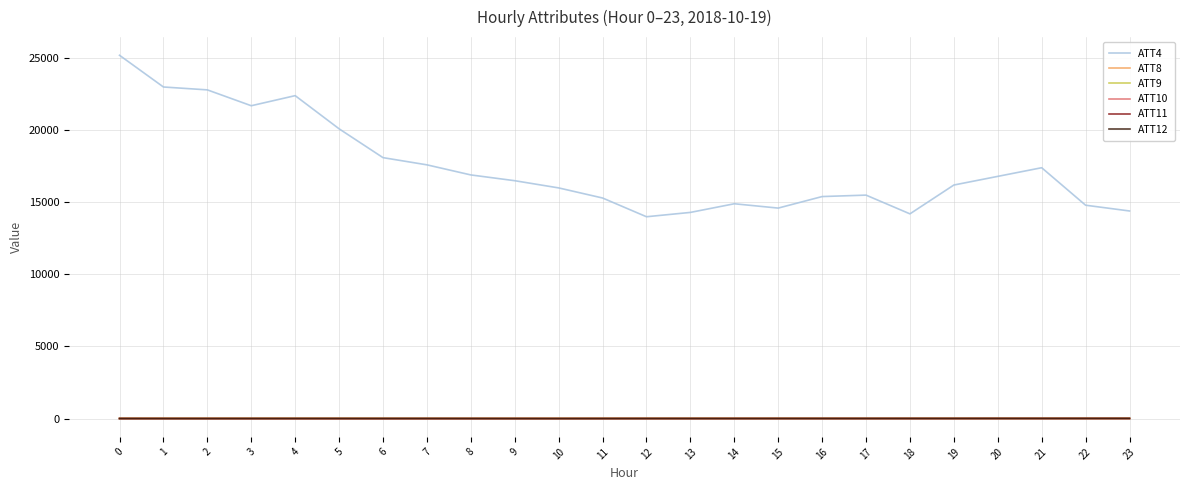

What are all the series names shown in the legend?

ATT4, ATT8, ATT9, ATT10, ATT11, ATT12